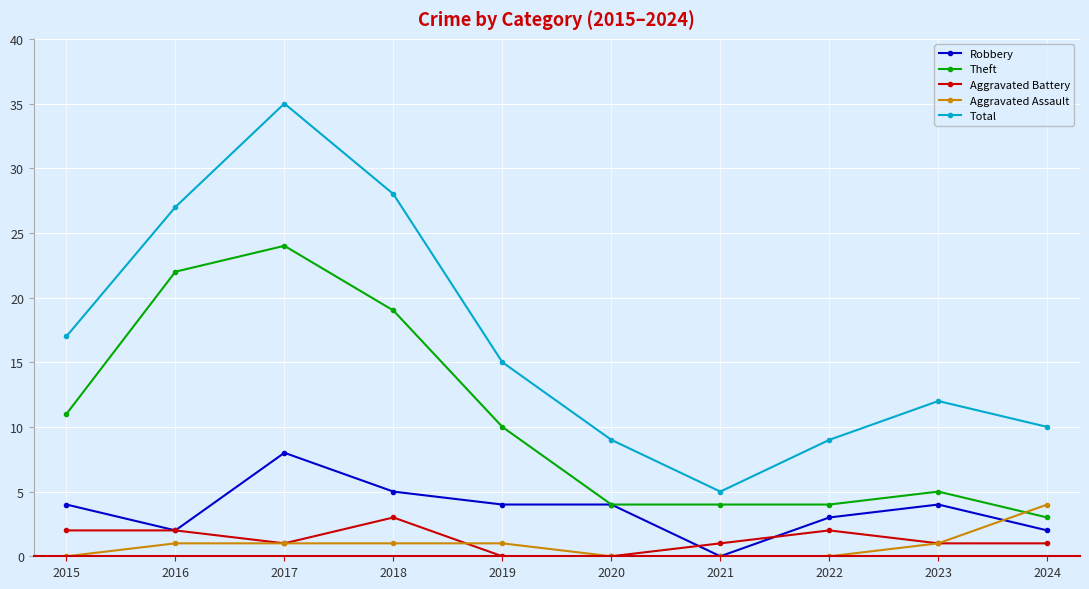

Reading left to right, extract all data points from this chart.

Robbery: 4	2	8	5	4	4	0	3	4	2
Theft: 11	22	24	19	10	4	4	4	5	3
Aggravated Battery: 2	2	1	3	0	0	1	2	1	1
Aggravated Assault: 0	1	1	1	1	0	0	0	1	4
Total: 17	27	35	28	15	9	5	9	12	10